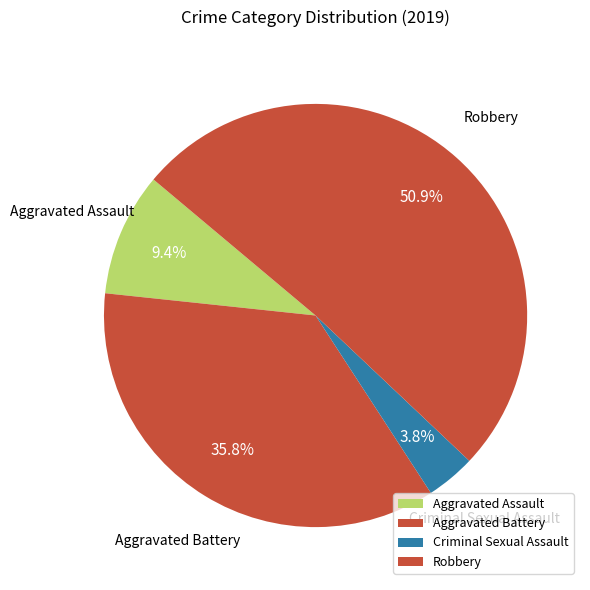

Is it true that Aggravated Battery is 50% of the pie?

False